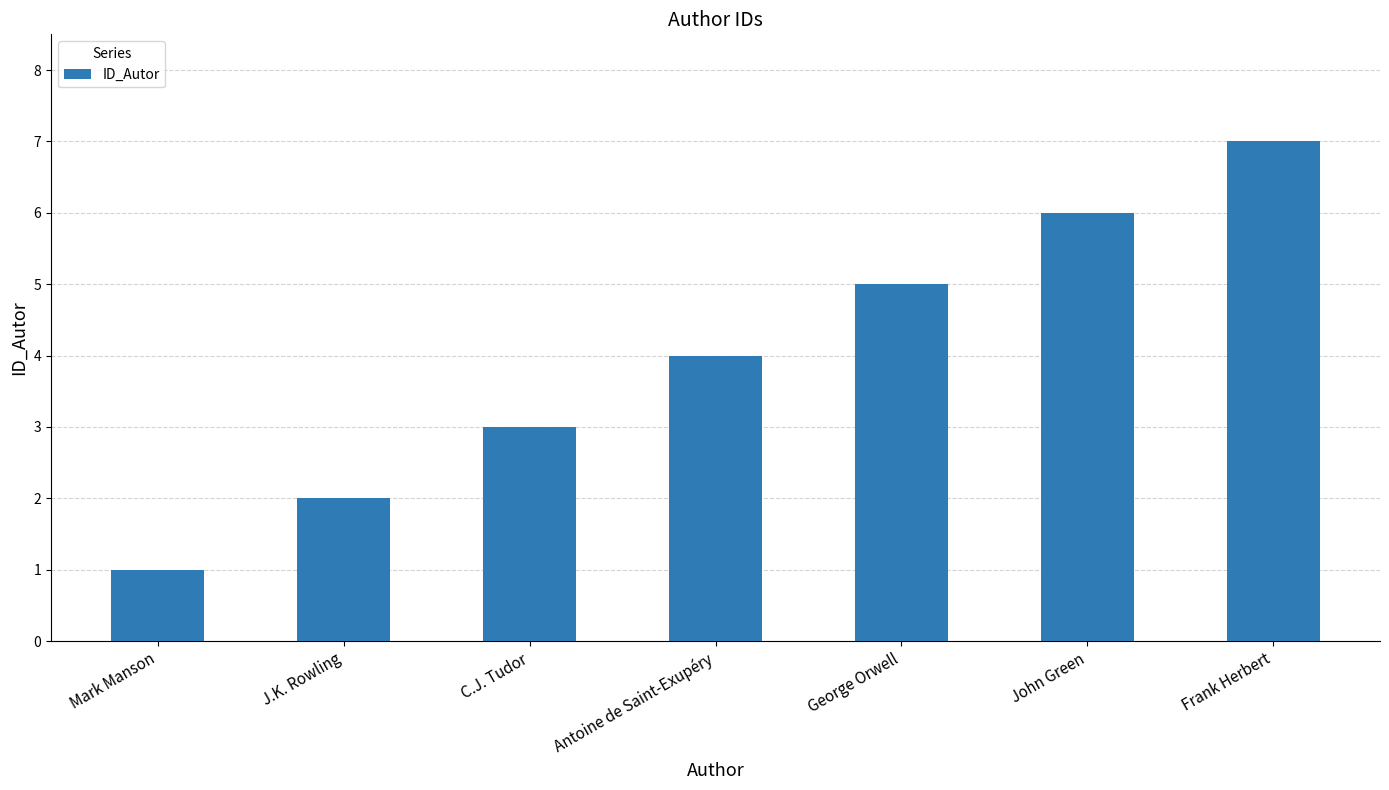

The value at Antoine de Saint-Exupéry is 6. True or false?

False